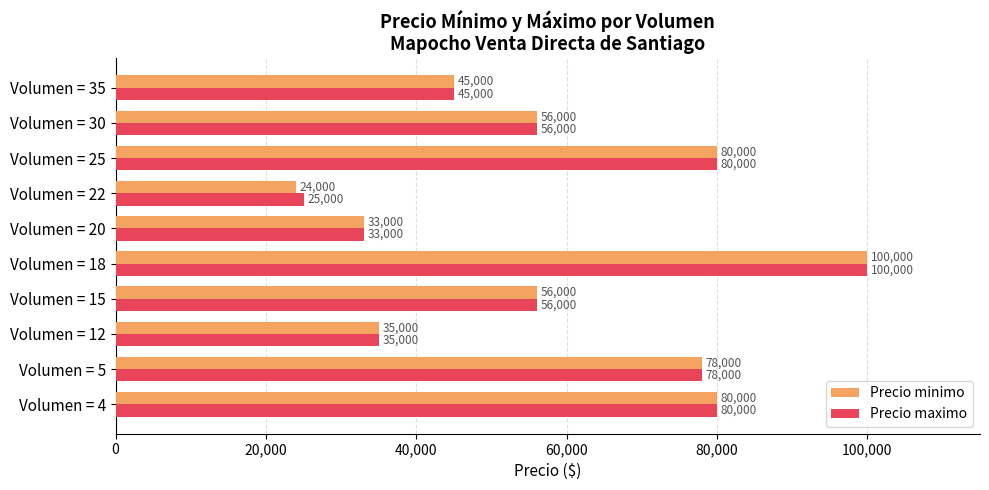

What is the sum of all Precio minimo values?

587000